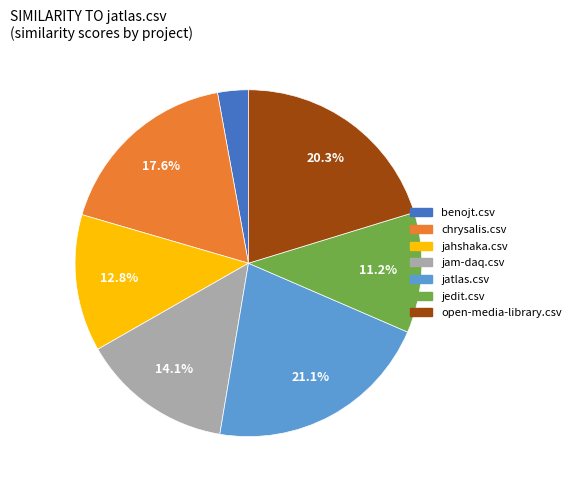

Rank the categories by value from lowest to highest.

benojt.csv, jedit.csv, jahshaka.csv, jam-daq.csv, chrysalis.csv, open-media-library.csv, jatlas.csv